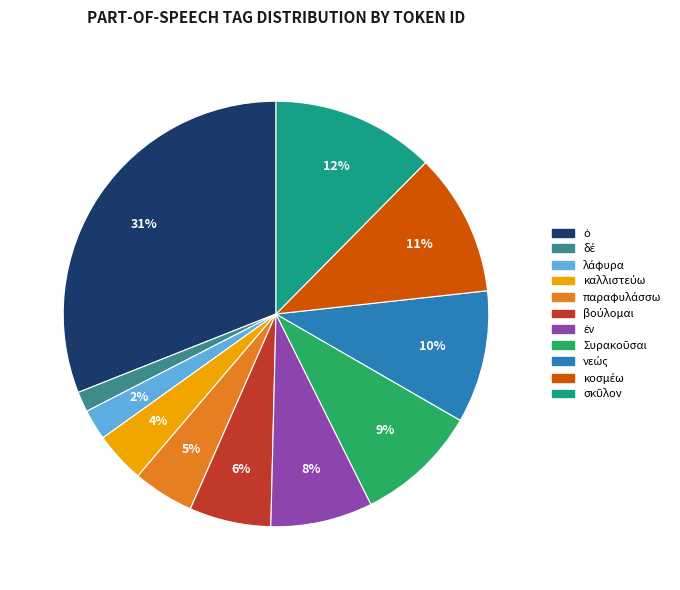

Is there a majority slice in this chart?

No